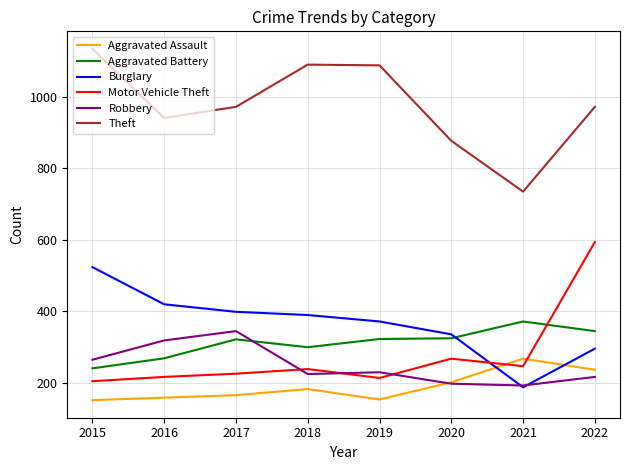

True or false: Theft and Motor Vehicle Theft cross at least once.

False